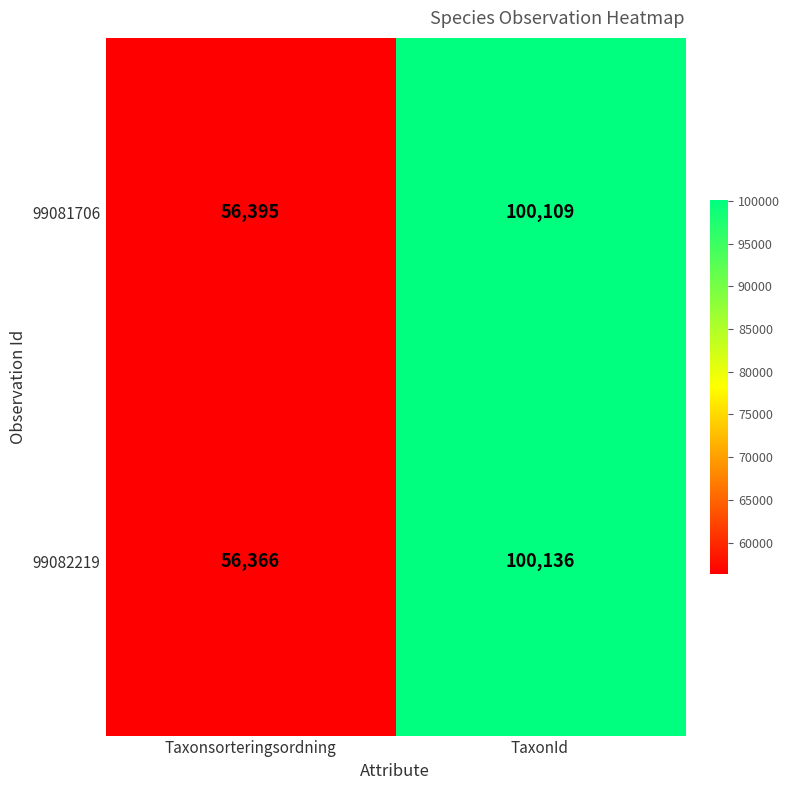

Count the number of categories in the chart.

2